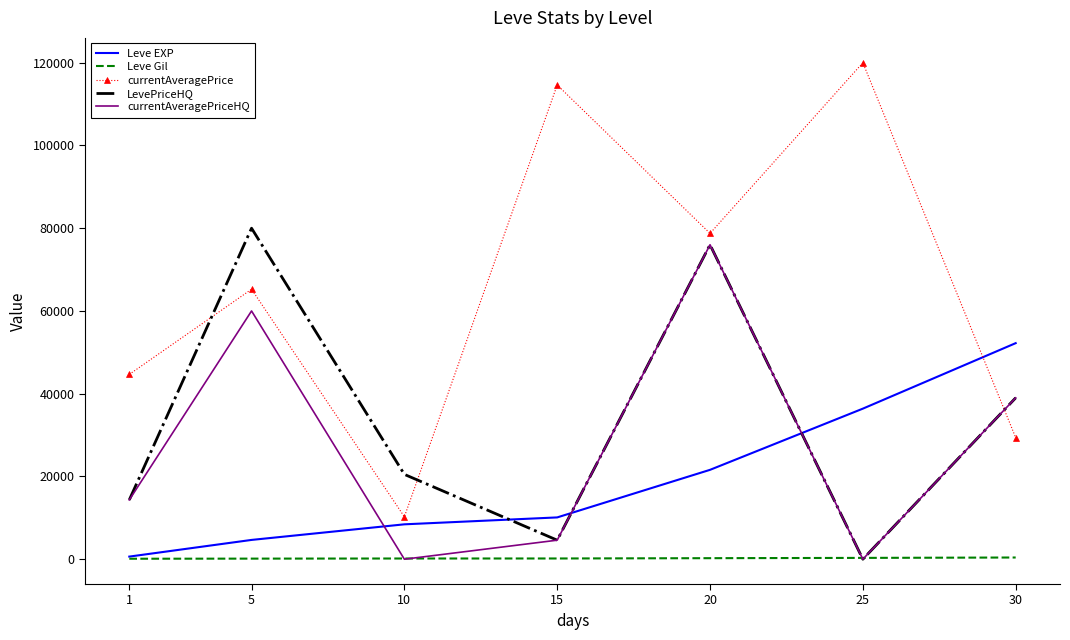

Is the value of Leve Gil at 5 greater than the value of currentAveragePrice at 10?

No